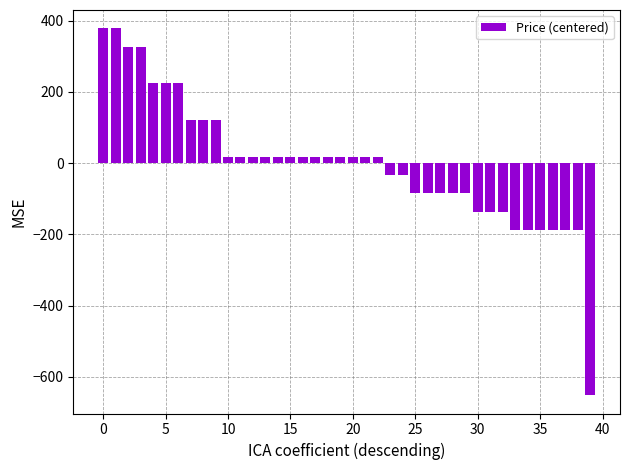

What is the value of the 29th bar from the left?

-85.0